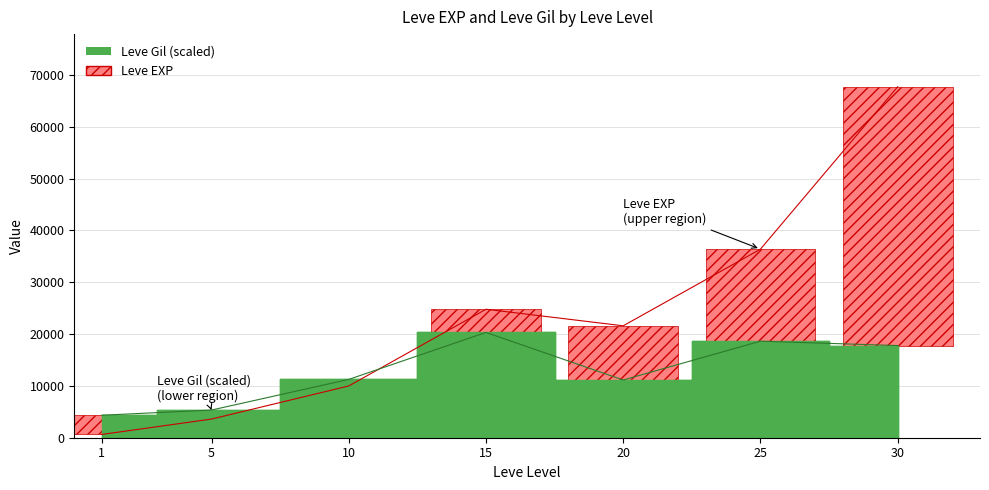

At how many categories does at least one series exceed 62134?

1